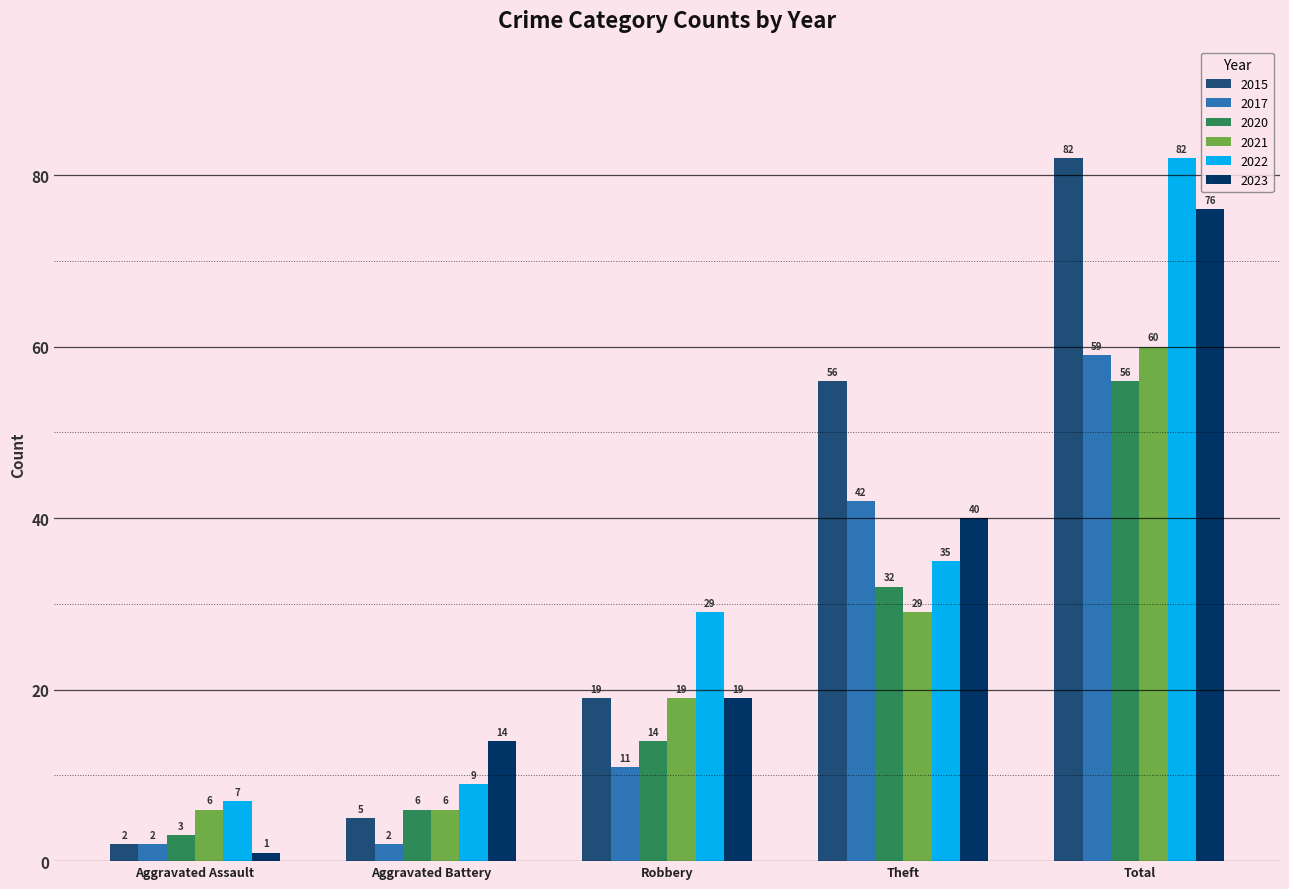

What is the average value of the 2015 series?

33